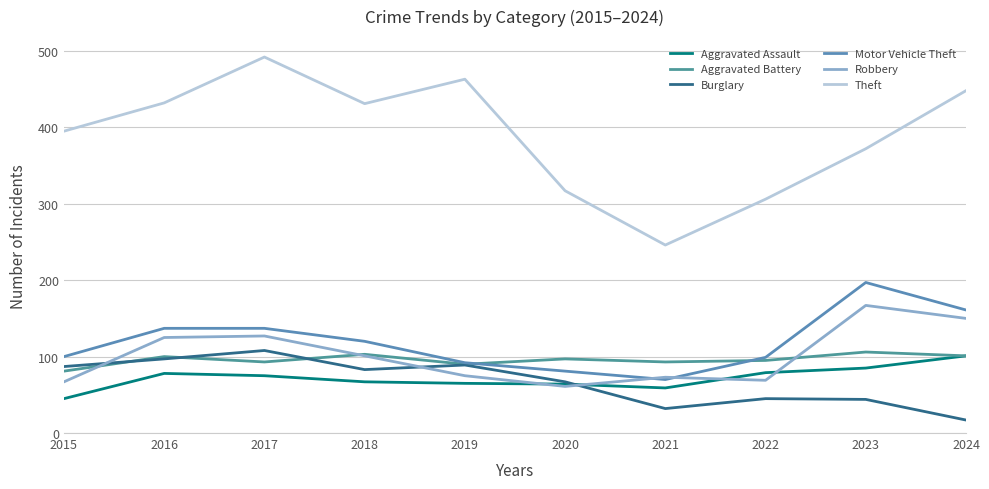

How many values in the Motor Vehicle Theft series are below 120?

5